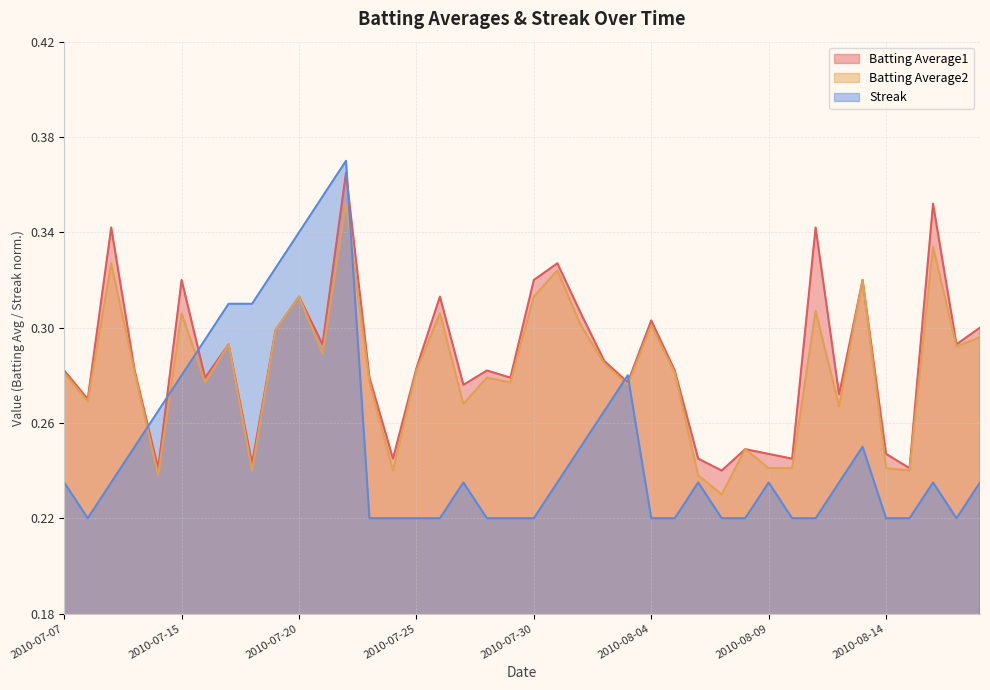

Reading left to right, extract all data points from this chart.

Batting Average1: 2010-07-07=0.3	2010-07-08=0.3	2010-07-09=0.3	2010-07-10=0.3	2010-07-11=0.2	2010-07-15=0.3	2010-07-16=0.3	2010-07-17=0.3	2010-07-18=0.2	2010-07-19=0.3	2010-07-20=0.3	2010-07-21=0.3	2010-07-22=0.4	2010-07-23=0.3	2010-07-24=0.2	2010-07-25=0.3	2010-07-26=0.3	2010-07-27=0.3	2010-07-28=0.3	2010-07-29=0.3	2010-07-30=0.3	2010-07-31=0.3	2010-08-01=0.3	2010-08-02=0.3	2010-08-03=0.3	2010-08-04=0.3	2010-08-05=0.3	2010-08-06=0.2	2010-08-07=0.2	2010-08-08=0.2	2010-08-09=0.2	2010-08-10=0.2	2010-08-11=0.3	2010-08-12=0.3	2010-08-13=0.3	2010-08-14=0.2	2010-08-15=0.2	2010-08-16=0.4	2010-08-17=0.3	2010-08-18=0.3
Batting Average2: 2010-07-07=0.3	2010-07-08=0.3	2010-07-09=0.3	2010-07-10=0.3	2010-07-11=0.2	2010-07-15=0.3	2010-07-16=0.3	2010-07-17=0.3	2010-07-18=0.2	2010-07-19=0.3	2010-07-20=0.3	2010-07-21=0.3	2010-07-22=0.4	2010-07-23=0.3	2010-07-24=0.2	2010-07-25=0.3	2010-07-26=0.3	2010-07-27=0.3	2010-07-28=0.3	2010-07-29=0.3	2010-07-30=0.3	2010-07-31=0.3	2010-08-01=0.3	2010-08-02=0.3	2010-08-03=0.3	2010-08-04=0.3	2010-08-05=0.3	2010-08-06=0.2	2010-08-07=0.2	2010-08-08=0.2	2010-08-09=0.2	2010-08-10=0.2	2010-08-11=0.3	2010-08-12=0.3	2010-08-13=0.3	2010-08-14=0.2	2010-08-15=0.2	2010-08-16=0.3	2010-08-17=0.3	2010-08-18=0.3
Streak: 2010-07-07=0.2	2010-07-08=0.2	2010-07-09=0.2	2010-07-10=0.2	2010-07-11=0.3	2010-07-15=0.3	2010-07-16=0.3	2010-07-17=0.3	2010-07-18=0.3	2010-07-19=0.3	2010-07-20=0.3	2010-07-21=0.4	2010-07-22=0.4	2010-07-23=0.2	2010-07-24=0.2	2010-07-25=0.2	2010-07-26=0.2	2010-07-27=0.2	2010-07-28=0.2	2010-07-29=0.2	2010-07-30=0.2	2010-07-31=0.2	2010-08-01=0.2	2010-08-02=0.3	2010-08-03=0.3	2010-08-04=0.2	2010-08-05=0.2	2010-08-06=0.2	2010-08-07=0.2	2010-08-08=0.2	2010-08-09=0.2	2010-08-10=0.2	2010-08-11=0.2	2010-08-12=0.2	2010-08-13=0.2	2010-08-14=0.2	2010-08-15=0.2	2010-08-16=0.2	2010-08-17=0.2	2010-08-18=0.2